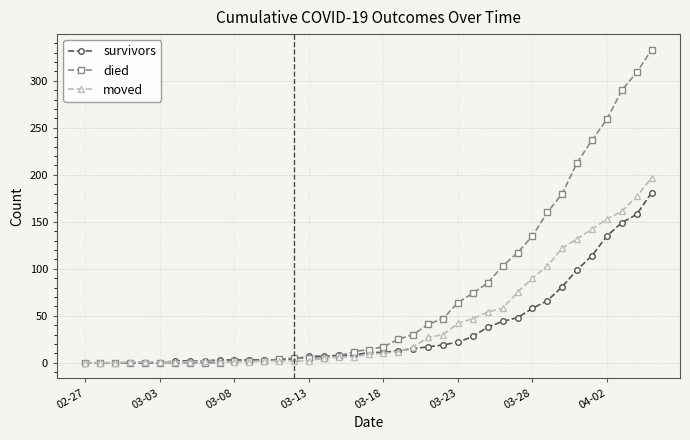

Which series has the largest total across all categories?

died